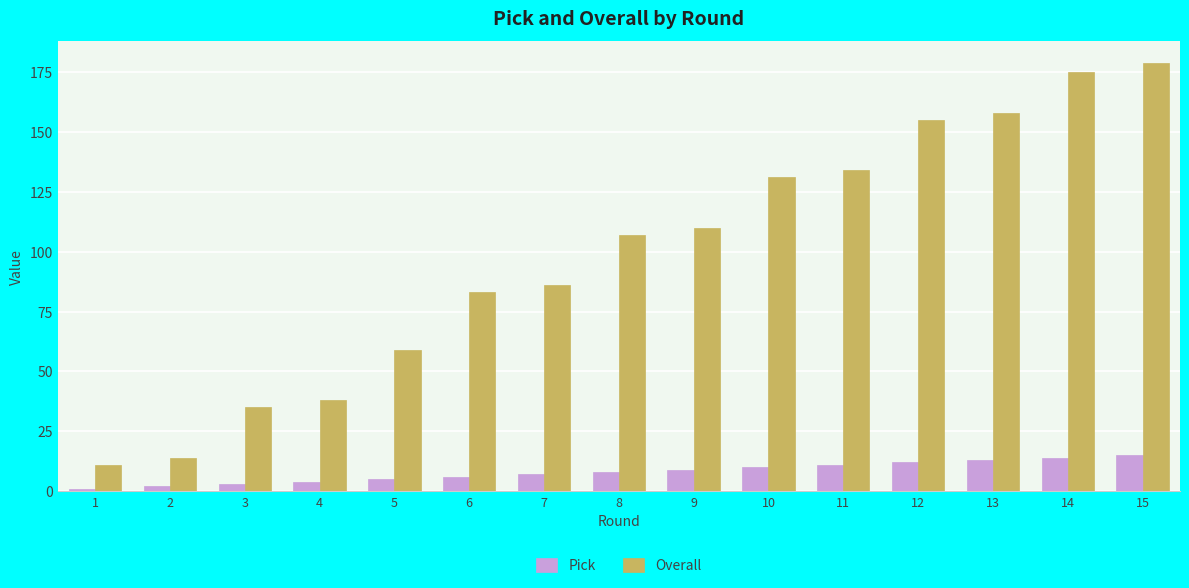

At which category is the sum across all series the highest?

15